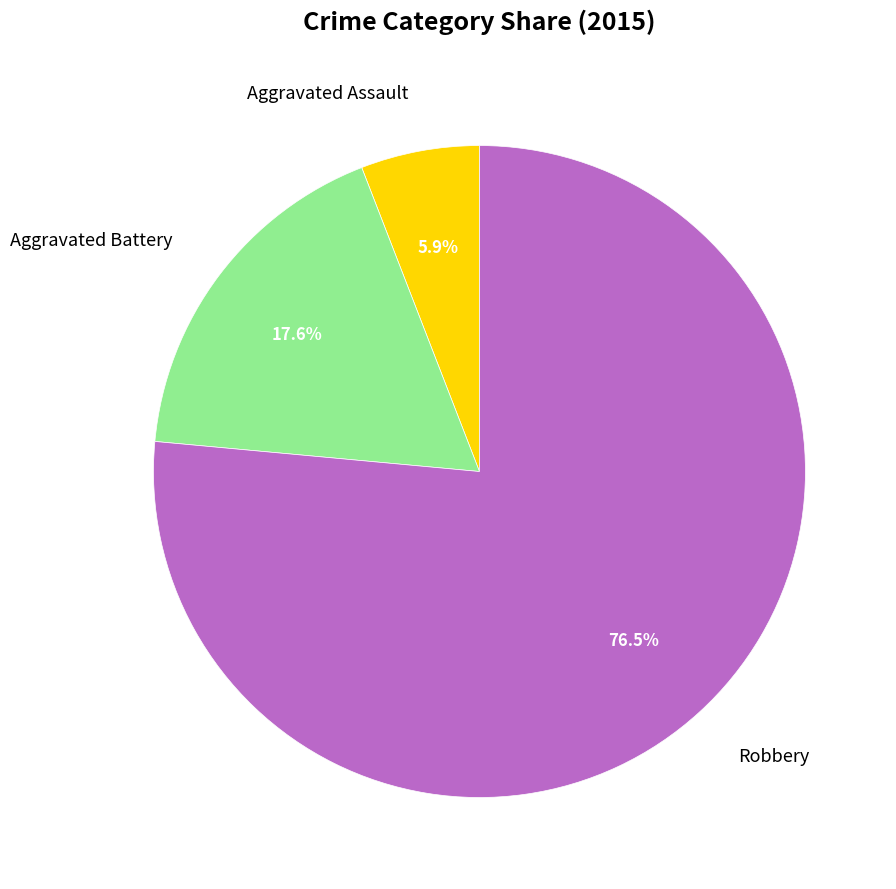

Combined, what portion of the pie is Aggravated Battery and Robbery?

94.1%